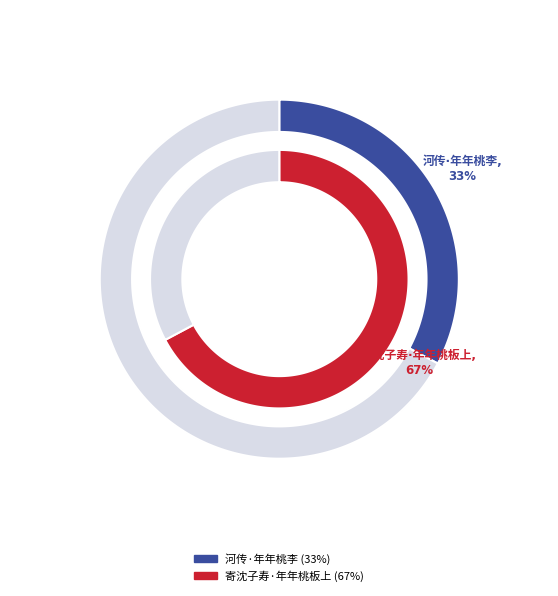

Combined, do 寄沈子寿·年年桃板上 and 河传·年年桃李 account for over 50%?

Yes